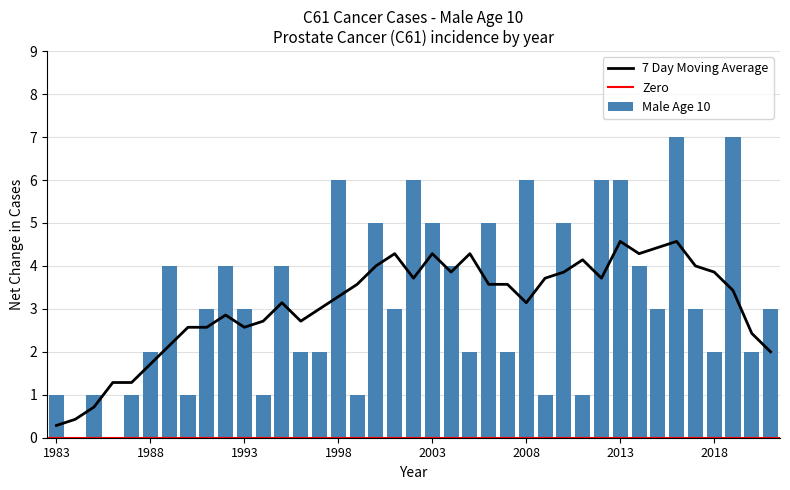

How many categories are shown in the chart?

39